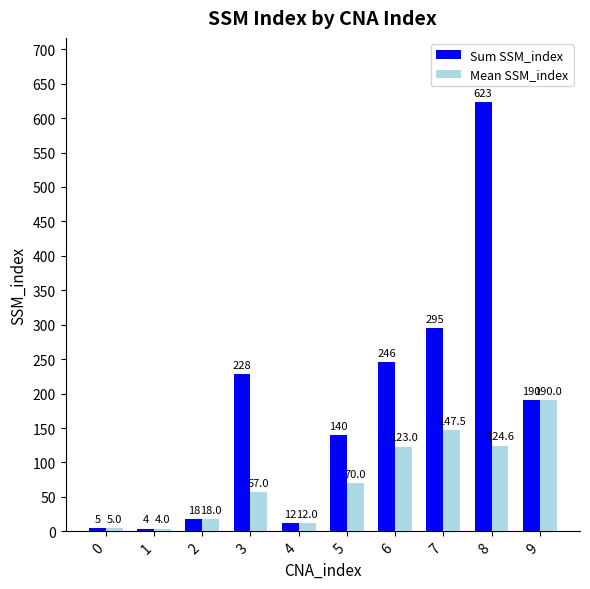

What are all the series names shown in the legend?

Sum SSM_index, Mean SSM_index